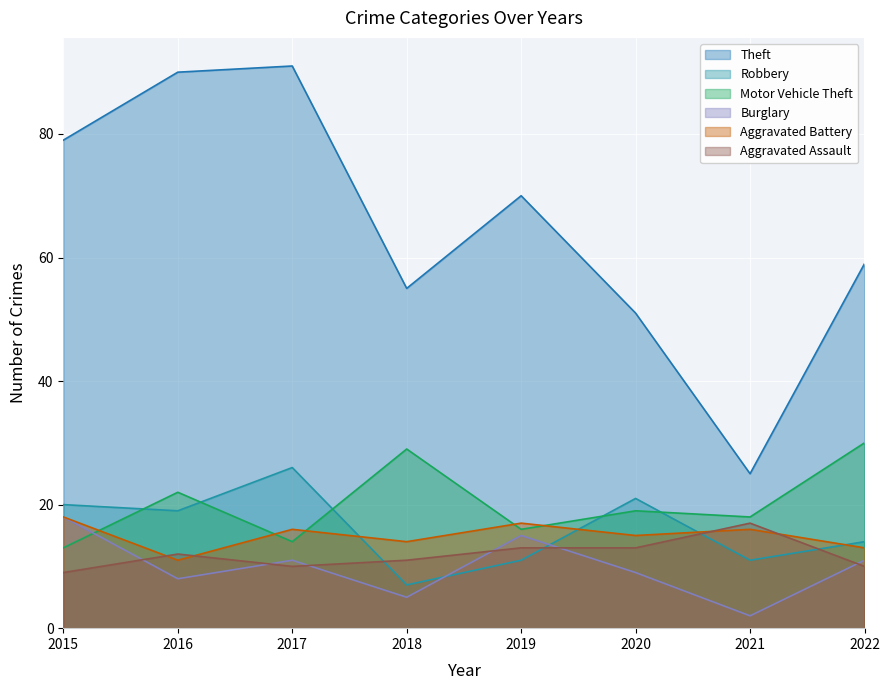

At which category is the sum across all series the highest?

2017